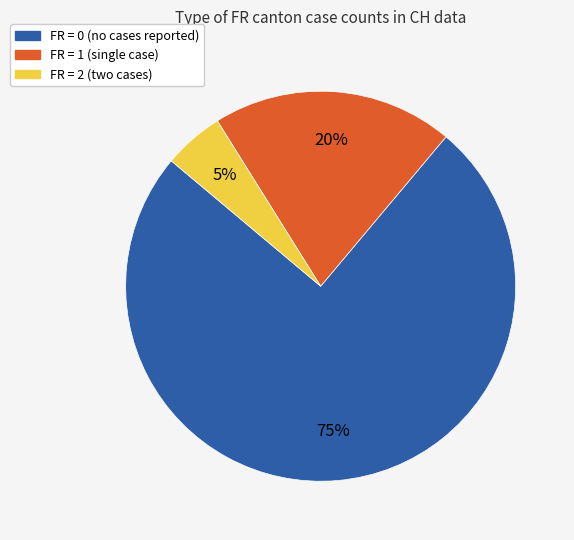

To the nearest percent, what is the difference between the largest and smallest slice percentages?

70%